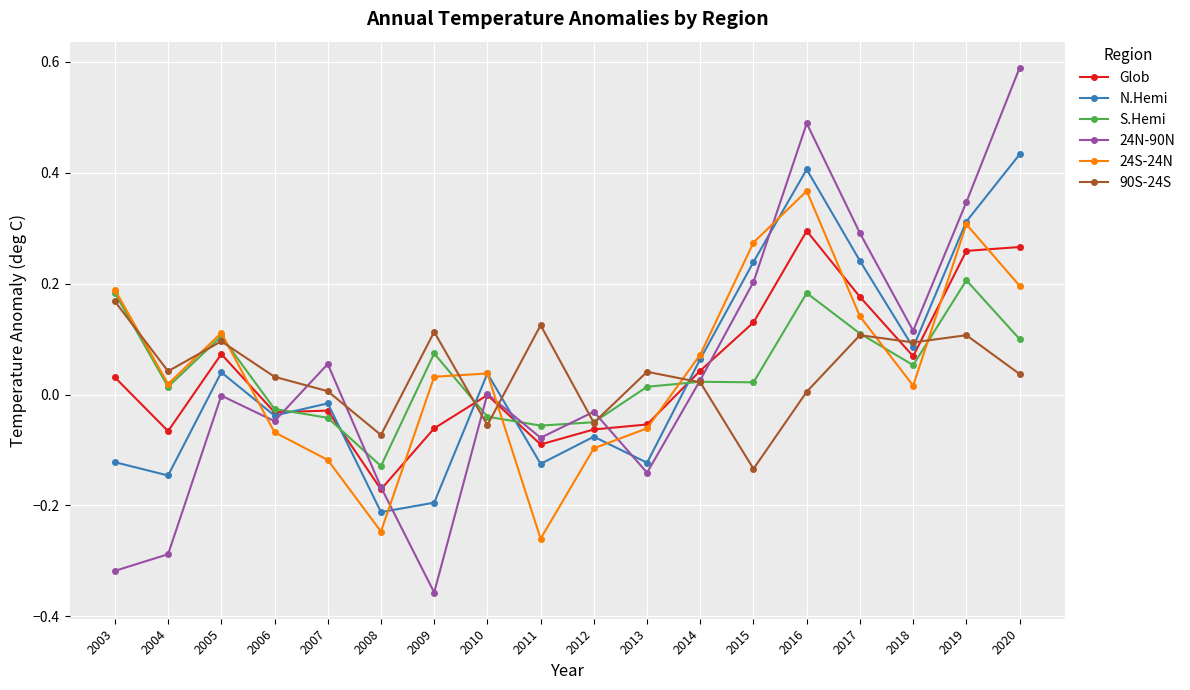

Which series has the largest range (max minus min)?

24N-90N